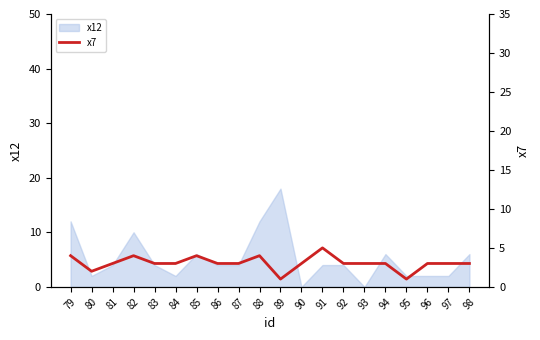

The value of x12 at 86 is 4. True or false?

True